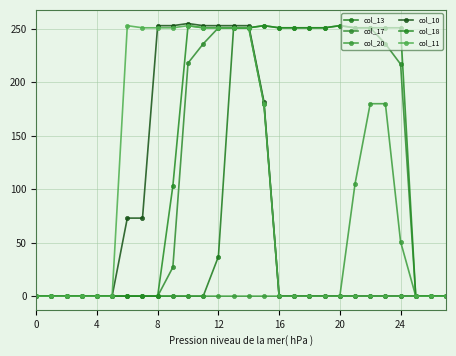

Count the number of data series in this chart.

6